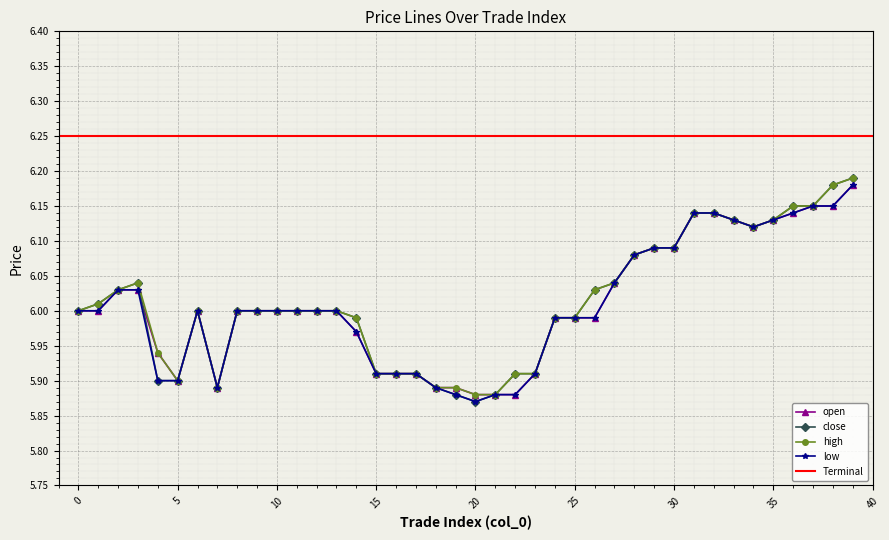

What is the difference between the maximum and minimum values in the low series?

0.3